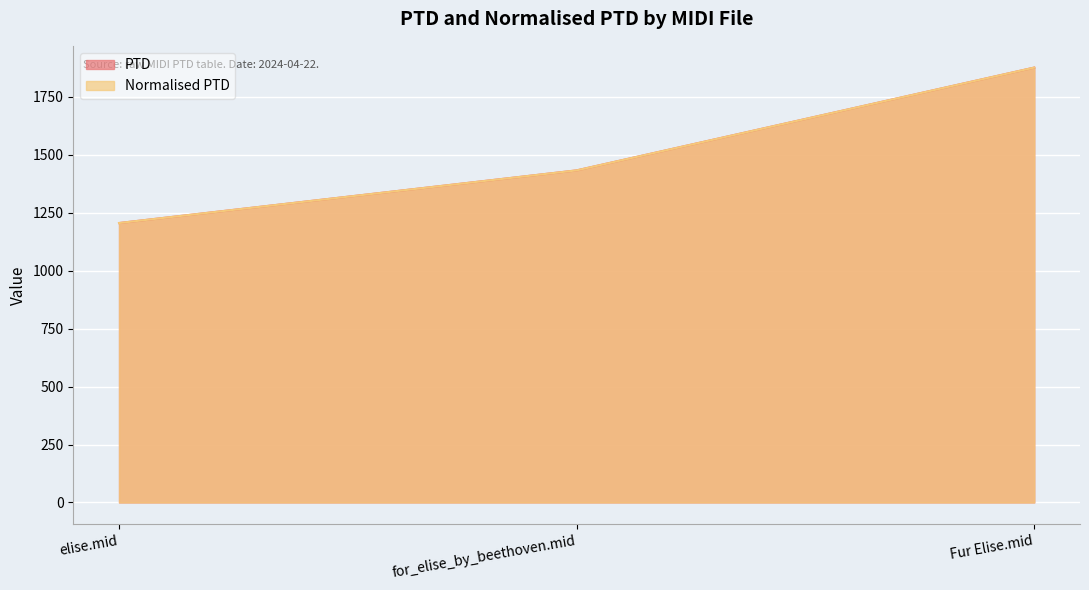

Rank the categories by PTD value from lowest to highest.

elise.mid, for_elise_by_beethoven.mid, Fur Elise.mid